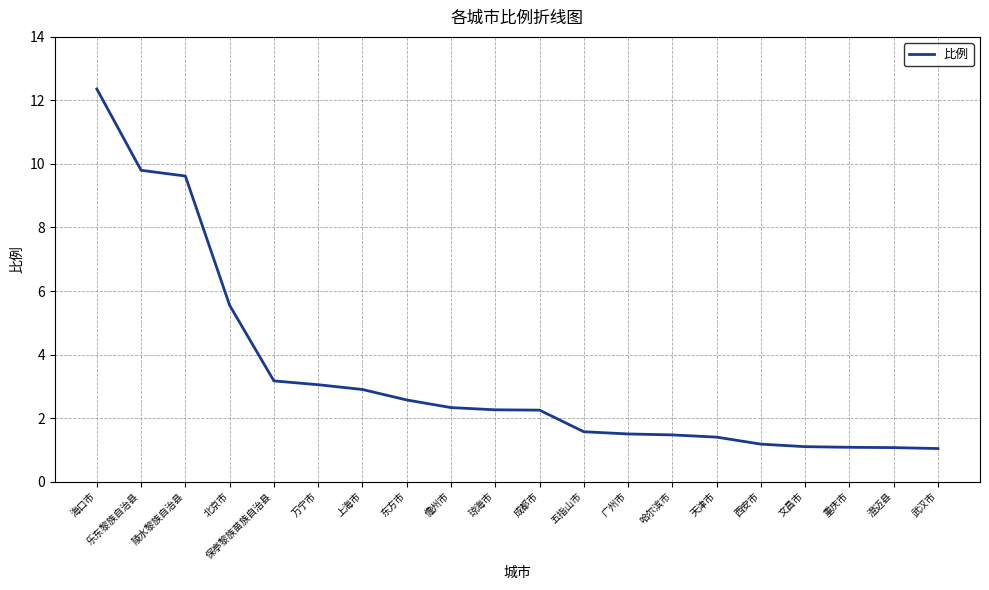

Which category has the highest value across all series?

海口市